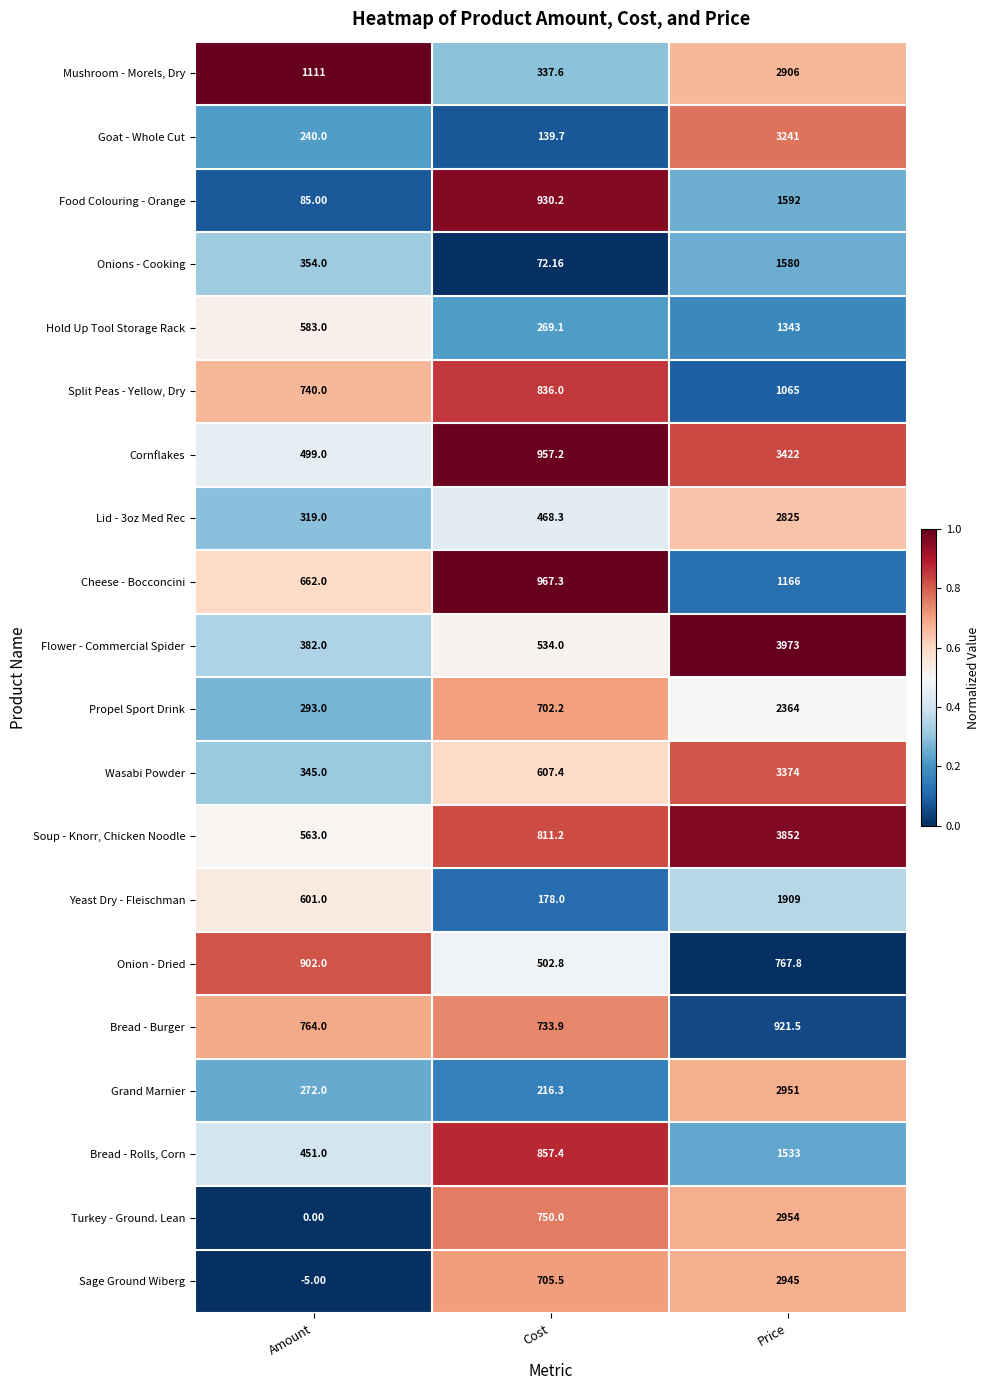

Which series has the largest total across all categories?

Soup - Knorr, Chicken Noodle